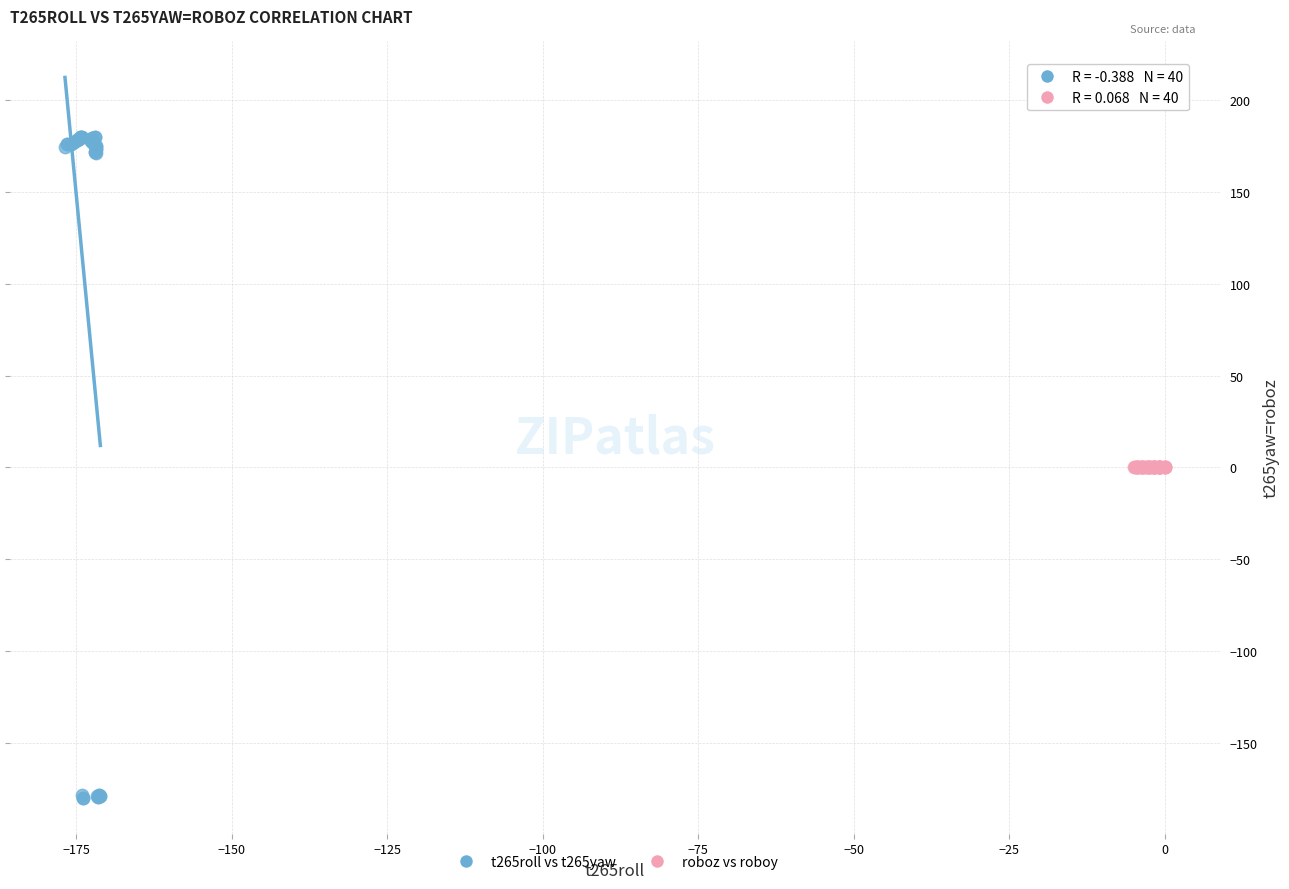

Which series reaches the minimum Y coordinate?

t265roll vs t265yaw